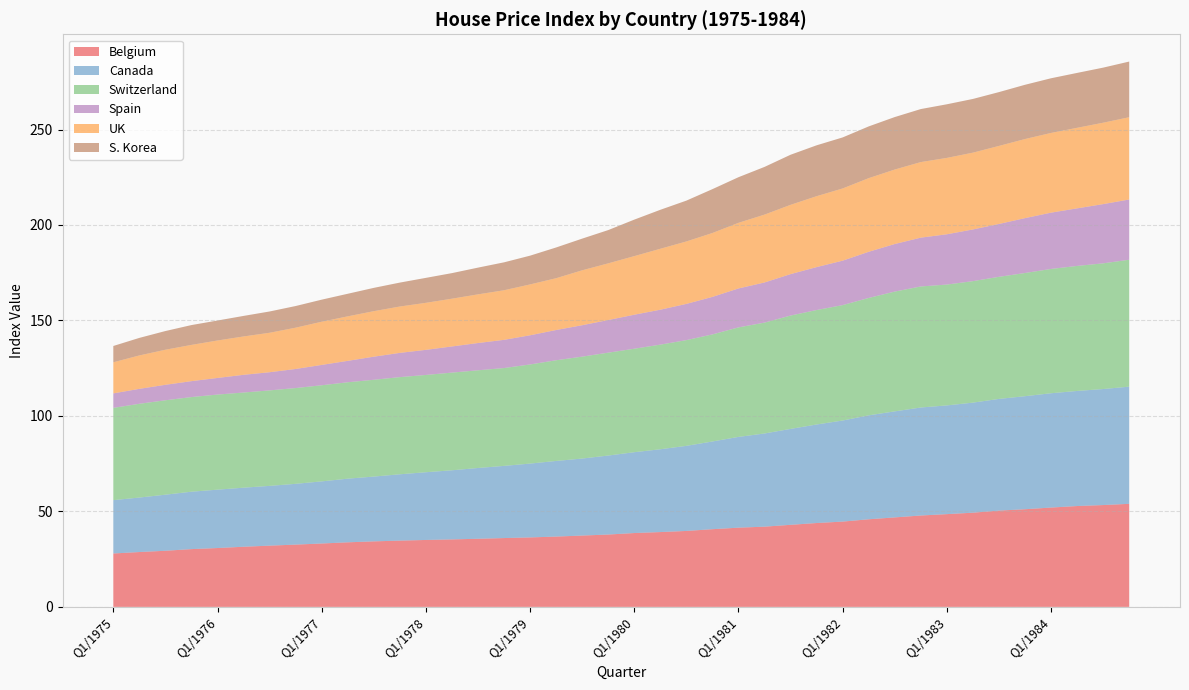

Reading right to left, list all the values displayed in this chart.

Belgium: 54.0	53.3	52.8	52.0	51.1	50.4	49.3	48.6	47.9	46.9	45.9	44.7	43.9	43.0	42.0	41.5	40.7	39.8	39.2	38.7	37.9	37.4	36.8	36.4	36.0	35.7	35.3	35.0	34.7	34.3	33.8	33.2	32.6	32.1	31.5	30.8	30.3	29.4	28.7	28.0
Canada: 61.4	60.8	60.3	59.9	59.2	58.5	57.6	56.9	56.6	55.5	54.4	52.9	51.6	50.2	48.8	47.5	45.9	44.6	43.4	42.3	41.4	40.3	39.6	38.7	37.8	37.1	36.2	35.5	34.7	33.9	33.3	32.5	31.8	31.3	30.9	30.6	30.1	29.4	28.5	27.9
Switzerland: 66.5	65.8	65.5	65.1	64.5	63.9	63.6	63.3	63.4	62.7	61.5	60.4	59.9	59.4	58.1	57.4	56.1	55.4	54.8	54.2	53.9	53.4	52.7	51.9	51.2	51.2	51.2	50.9	50.9	50.7	50.5	50.3	50.2	50.0	49.8	49.8	49.6	49.4	49.1	48.3
Spain: 31.5	31.0	30.1	29.5	28.7	27.7	27.1	26.3	25.6	24.9	24.2	23.3	22.5	21.7	21.0	20.4	19.7	19.0	18.3	17.8	17.1	16.5	15.8	15.3	14.8	14.3	13.7	13.1	12.7	12.1	11.2	10.7	10.0	9.5	9.3	8.7	8.3	8.1	7.8	7.6
UK: 43.1	42.6	42.2	41.7	41.4	40.9	40.2	40.0	39.6	39.0	38.6	37.8	37.1	36.3	35.5	34.4	33.5	32.7	31.9	30.7	29.7	28.8	27.1	26.6	26.0	25.5	25.0	24.6	24.3	23.8	23.3	22.6	21.6	20.7	20.1	19.6	19.0	18.4	17.5	16.3
S. Korea: 29.1	28.8	28.7	28.6	28.4	28.2	28.1	28.1	27.8	27.5	27.1	26.7	26.6	26.2	25.0	23.9	23.0	21.4	20.4	19.1	17.4	16.6	16.1	15.1	14.6	14.0	13.4	13.1	12.5	12.2	11.8	11.6	11.3	11.1	10.8	10.5	10.4	9.8	9.2	8.5